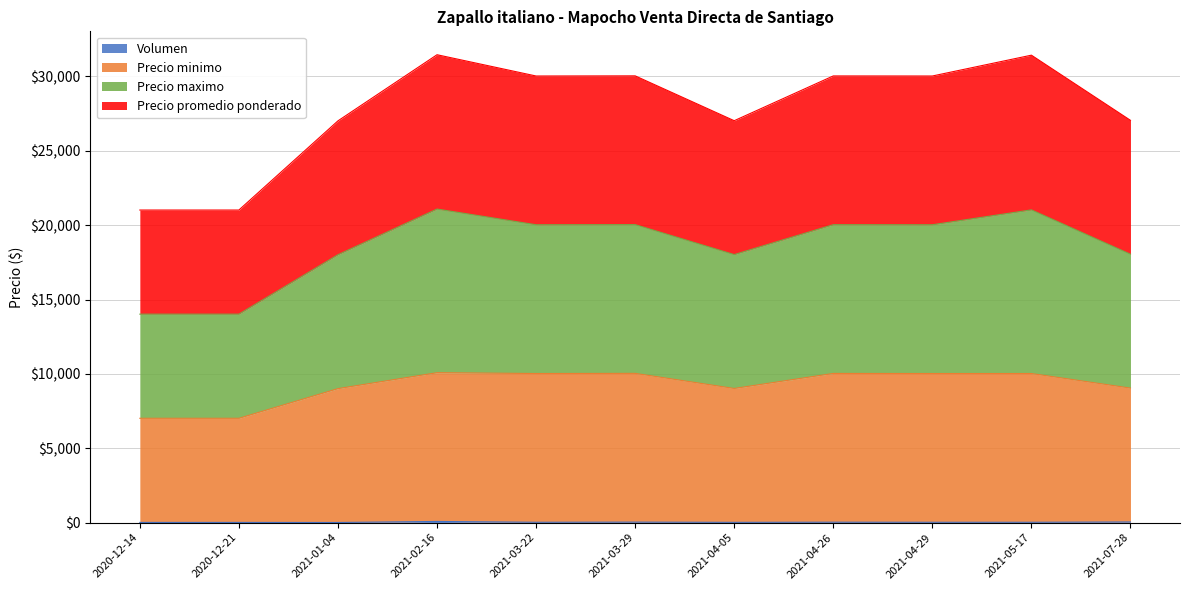

Reading left to right, list all the values displayed in this chart.

Volumen: 2020-12-14=15	2020-12-21=15	2021-01-04=10	2021-02-16=80	2021-03-22=25	2021-03-29=35	2021-04-05=20	2021-04-26=30	2021-04-29=25	2021-05-17=25	2021-07-28=45
Precio minimo: 2020-12-14=7015	2020-12-21=7015	2021-01-04=9010	2021-02-16=10080	2021-03-22=10025	2021-03-29=10035	2021-04-05=9020	2021-04-26=10030	2021-04-29=10025	2021-05-17=10025	2021-07-28=9045
Precio maximo: 2020-12-14=14015	2020-12-21=14015	2021-01-04=18010	2021-02-16=21080	2021-03-22=20025	2021-03-29=20035	2021-04-05=18020	2021-04-26=20030	2021-04-29=20025	2021-05-17=21025	2021-07-28=18045
Precio promedio ponderado: 2020-12-14=21015	2020-12-21=21015	2021-01-04=27010	2021-02-16=31455	2021-03-22=30025	2021-03-29=30035	2021-04-05=27020	2021-04-26=30030	2021-04-29=30025	2021-05-17=31425	2021-07-28=27045